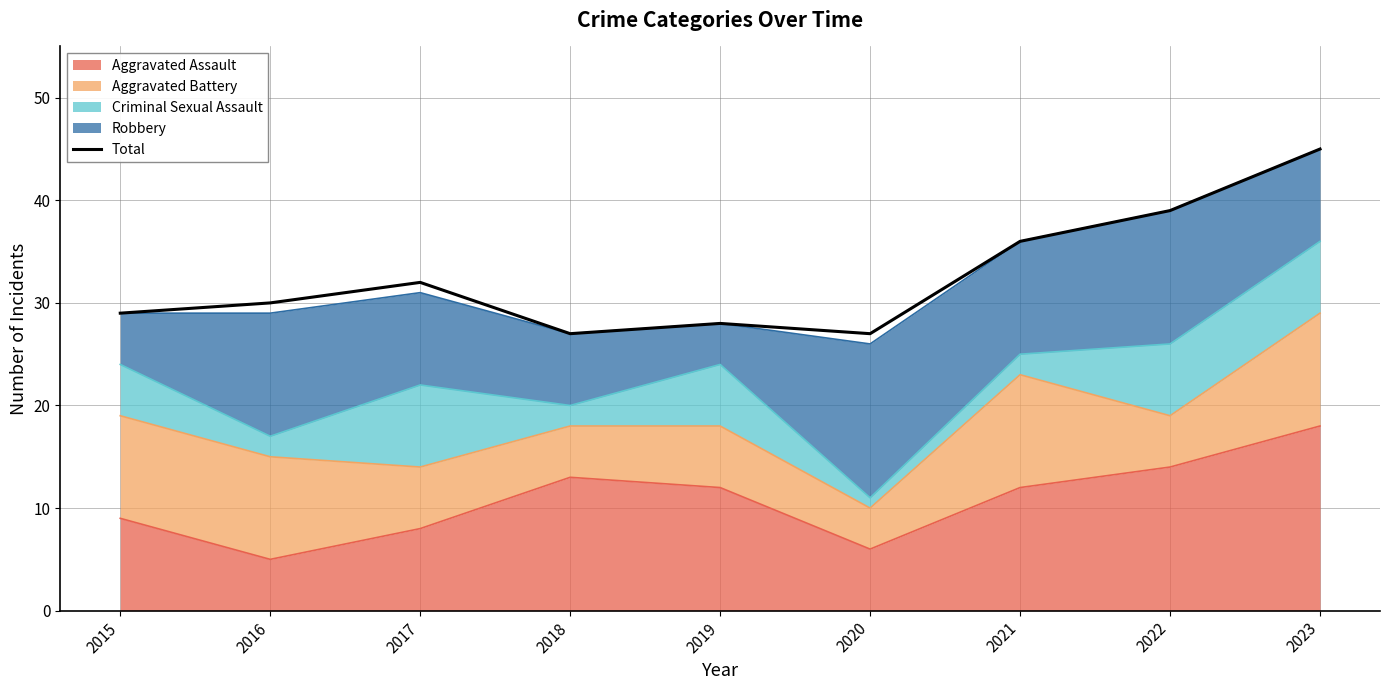

What is the value of the 2nd point from the left?

30